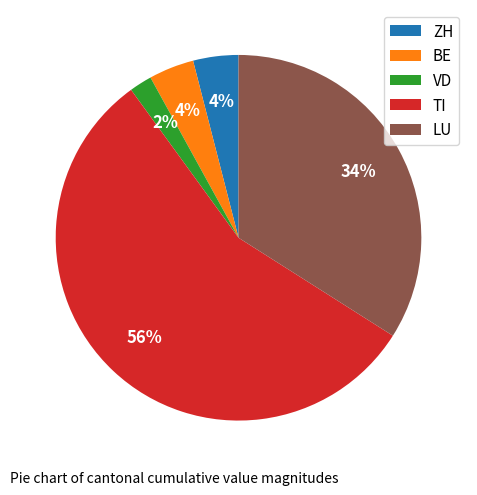

Does TI account for over 50% of the chart?

Yes